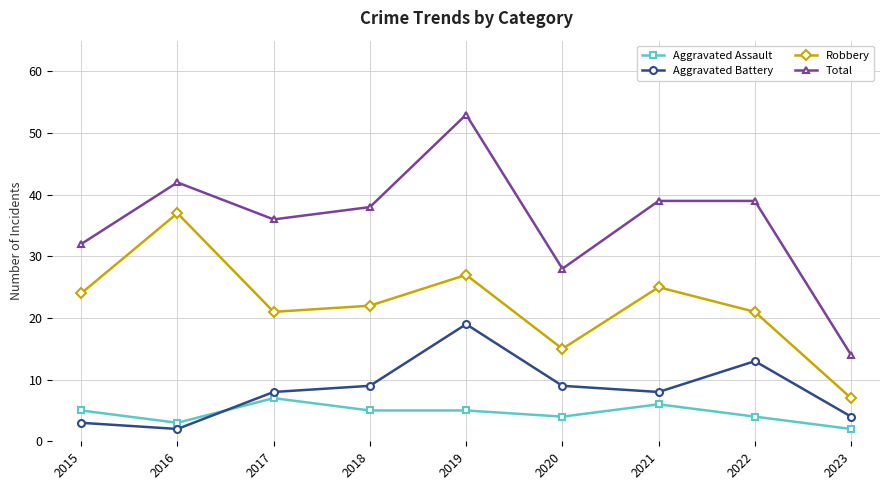

What are all the series names shown in the legend?

Aggravated Assault, Aggravated Battery, Robbery, Total